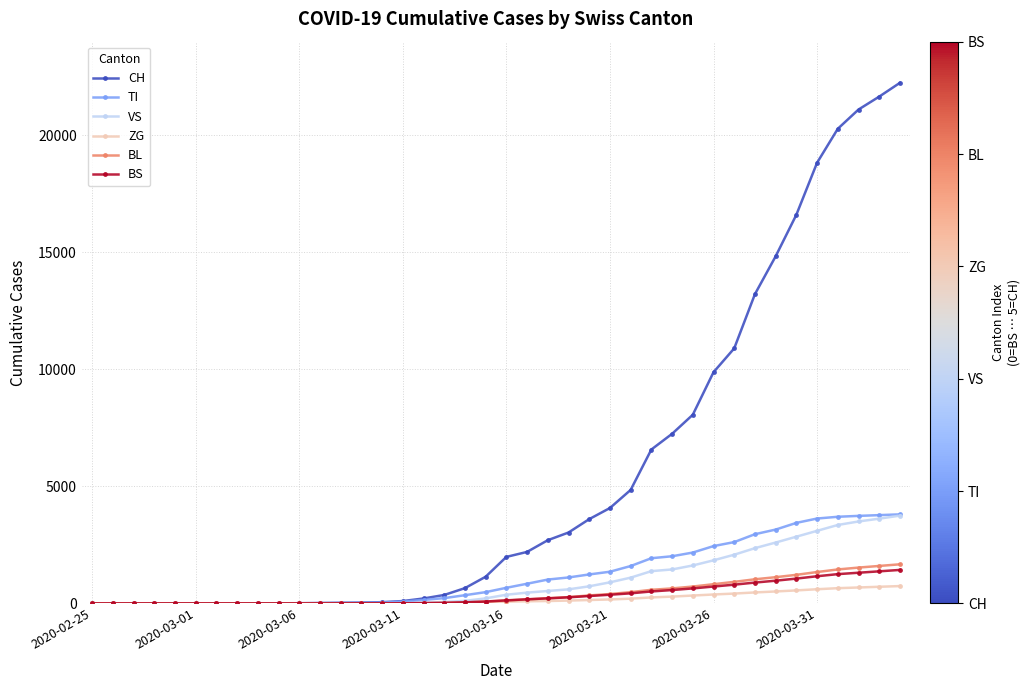

Which series has the widest spread of values?

CH